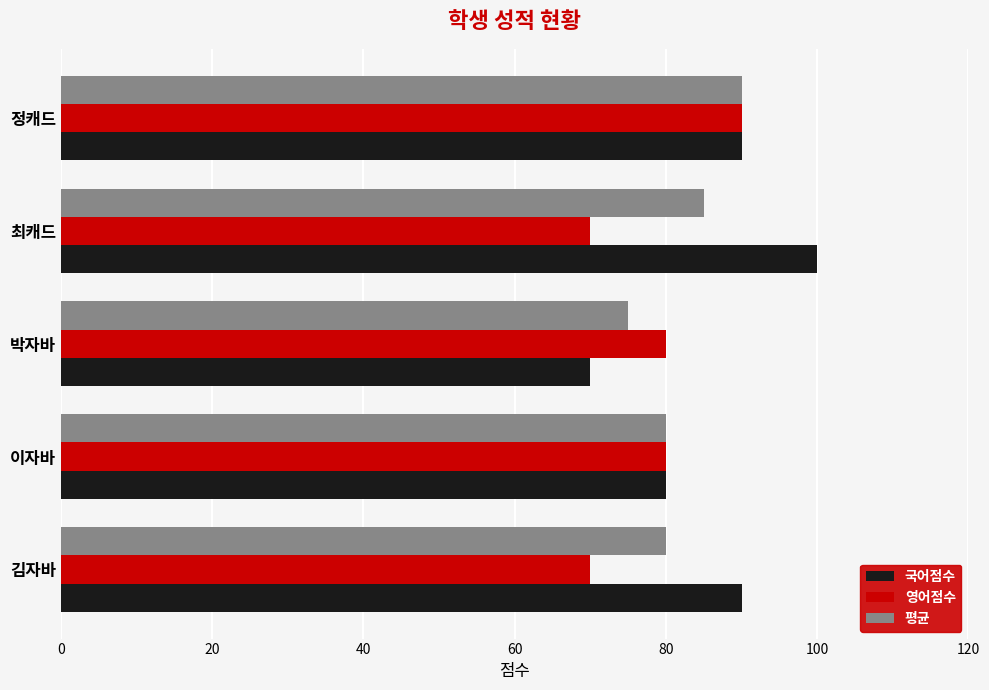

Which series has the largest total across all categories?

국어점수